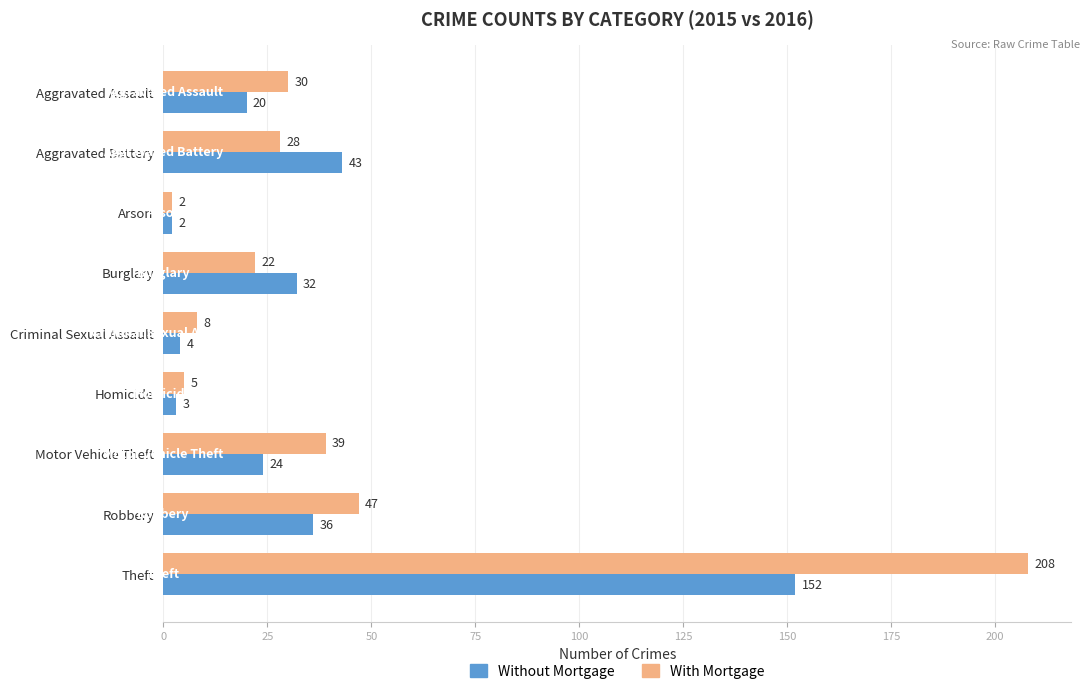

Is it true that Without Mortgage equals 3 at Homicide?

True